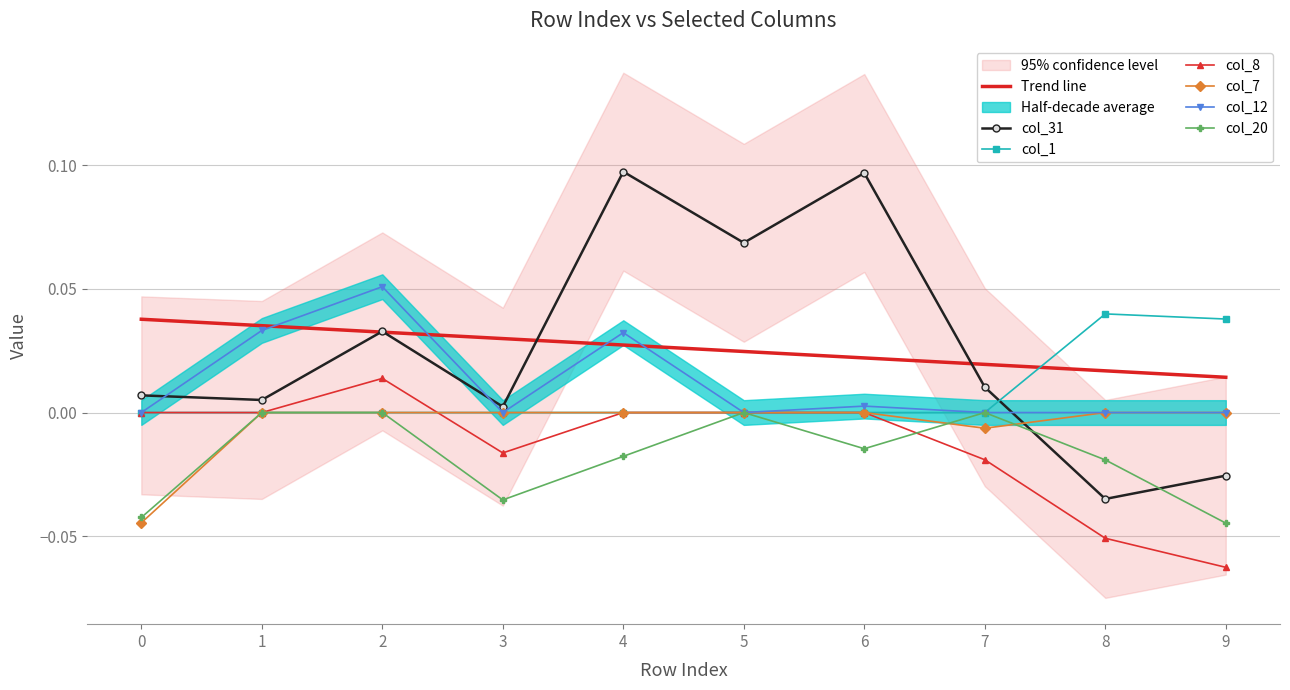

Is it true that col_20 equals -0.0 at 4?

True